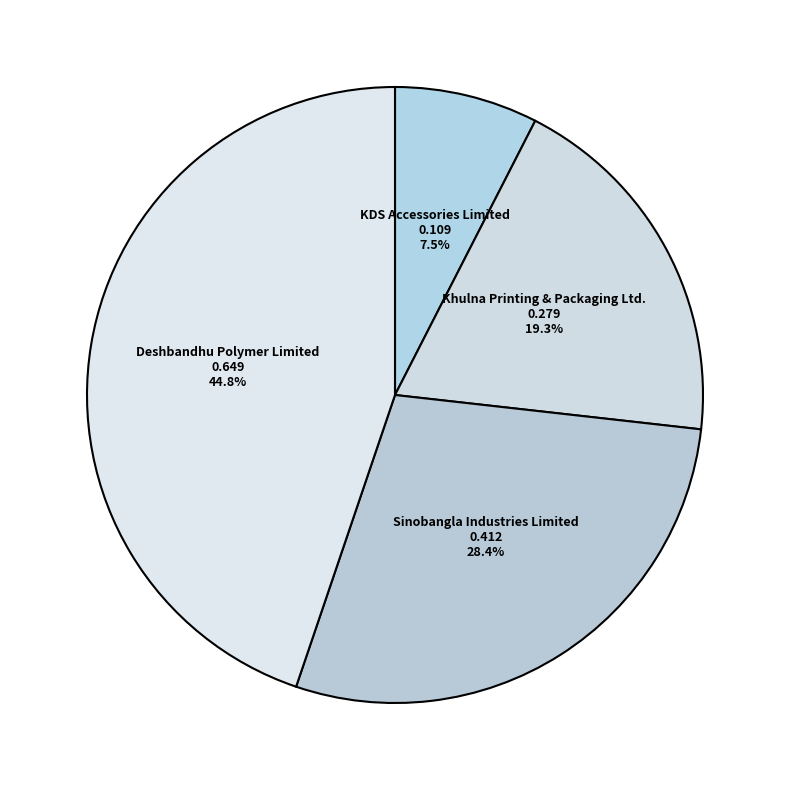

Which slice is the largest?

Deshbandhu Polymer Limited